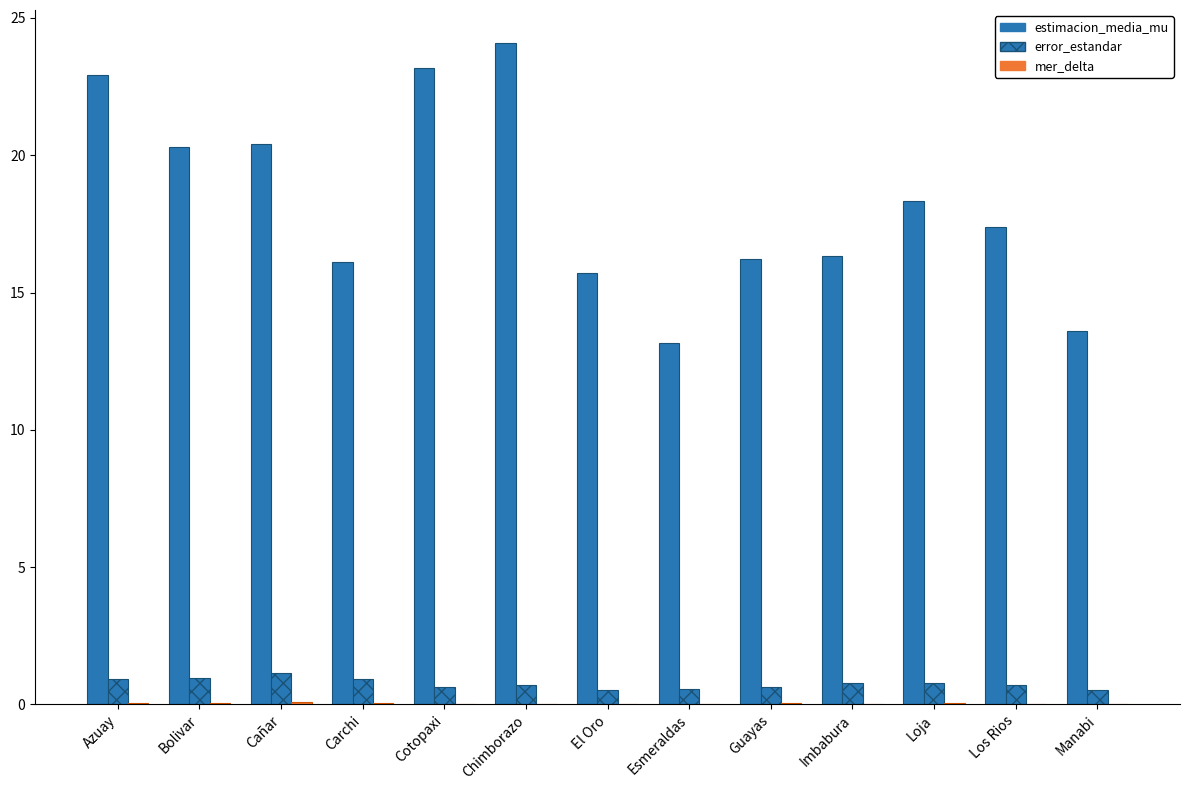

How many groups of bars are there?

13